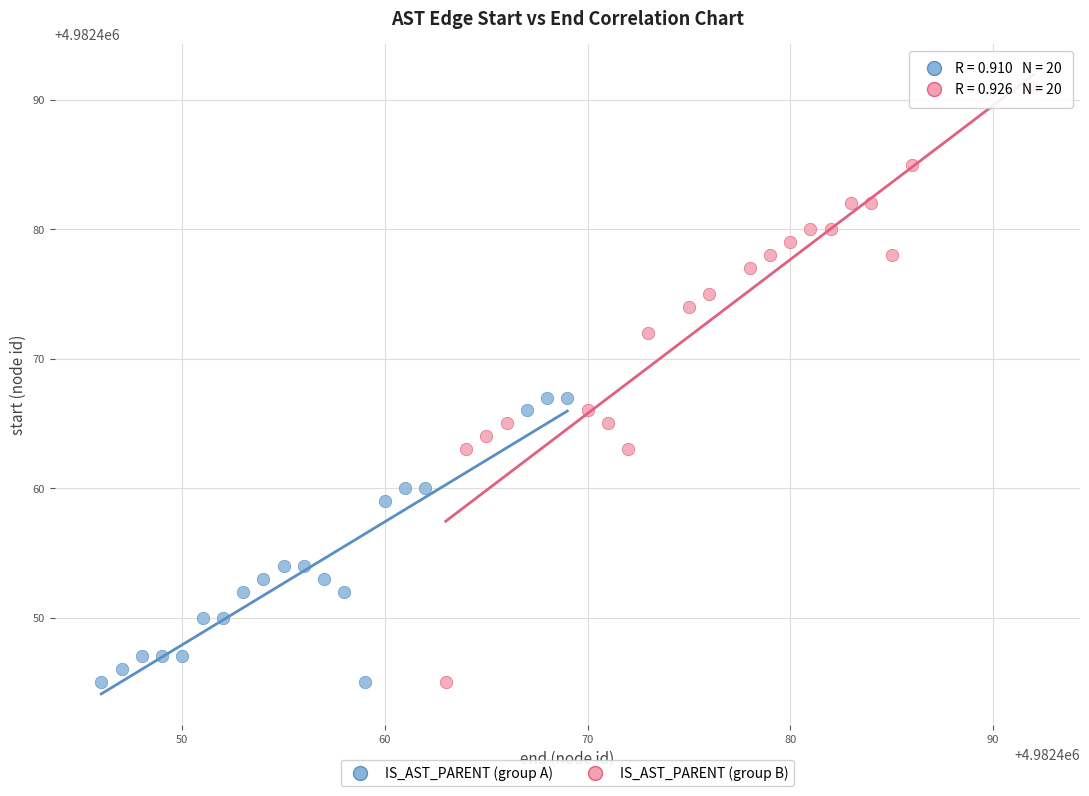

Which series contains the highest Y value?

IS_AST_PARENT (group B)